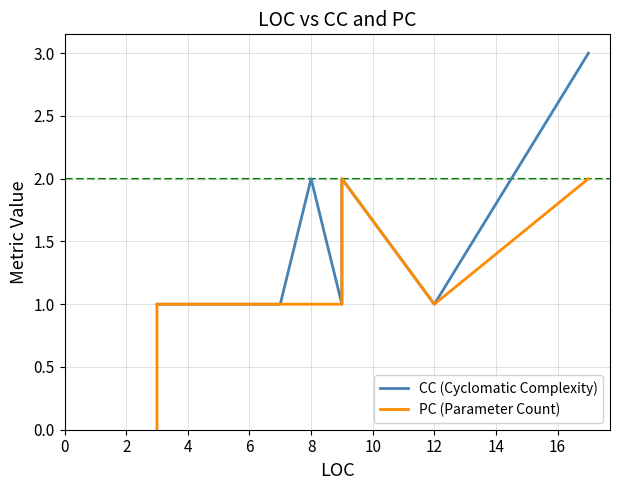

Which series has the widest spread of values?

CC (Cyclomatic Complexity)